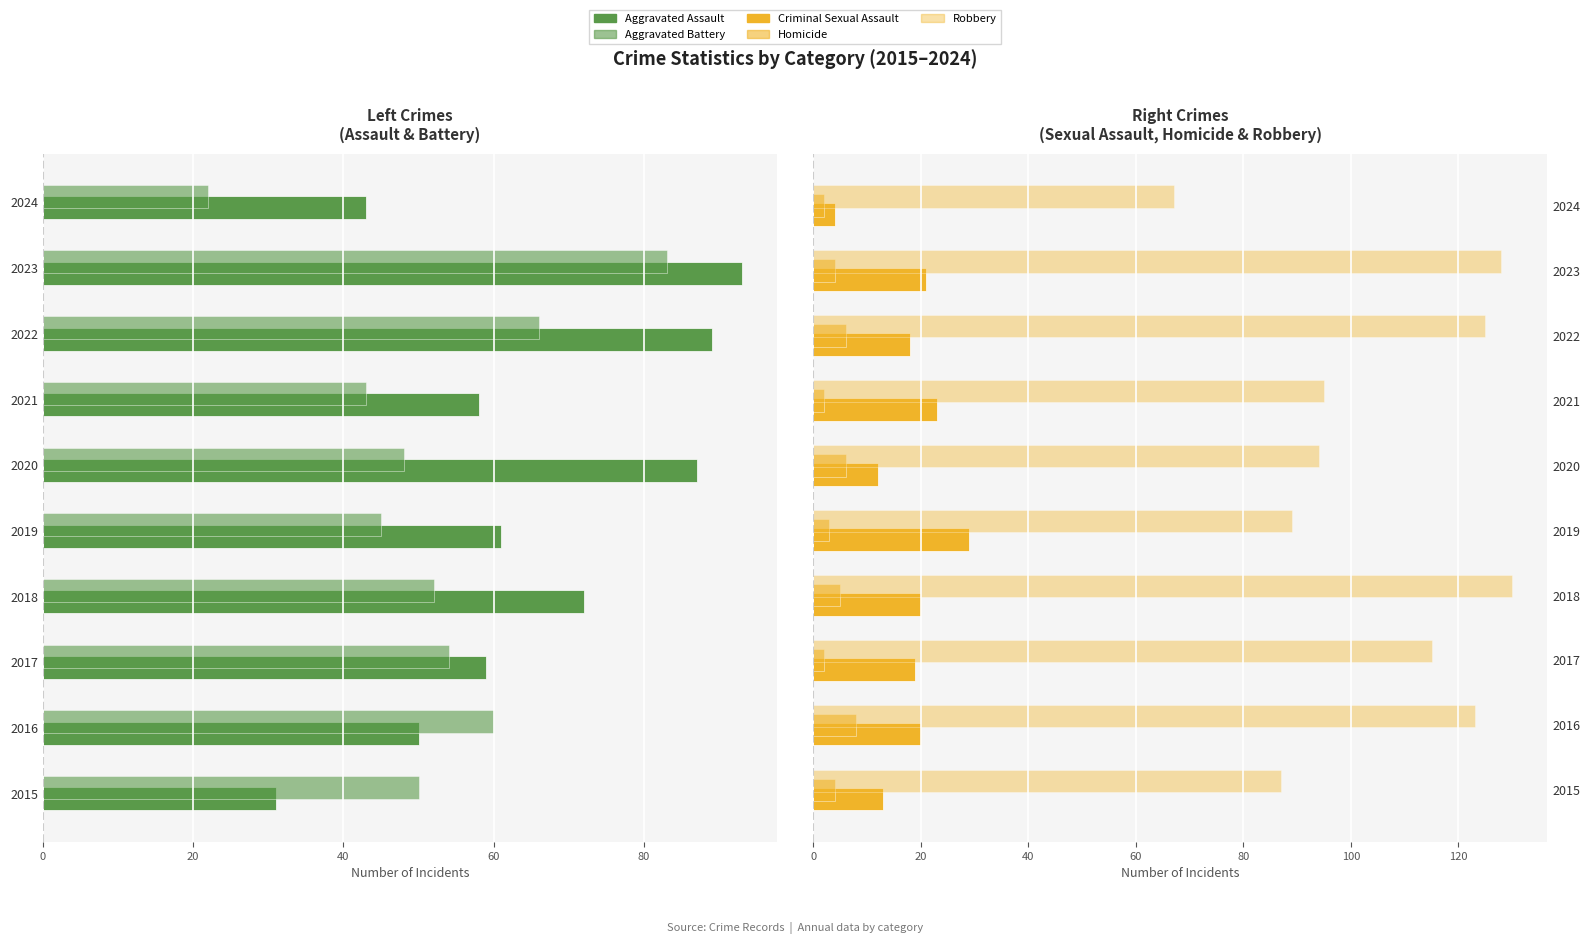

How many groups of bars are there?

10